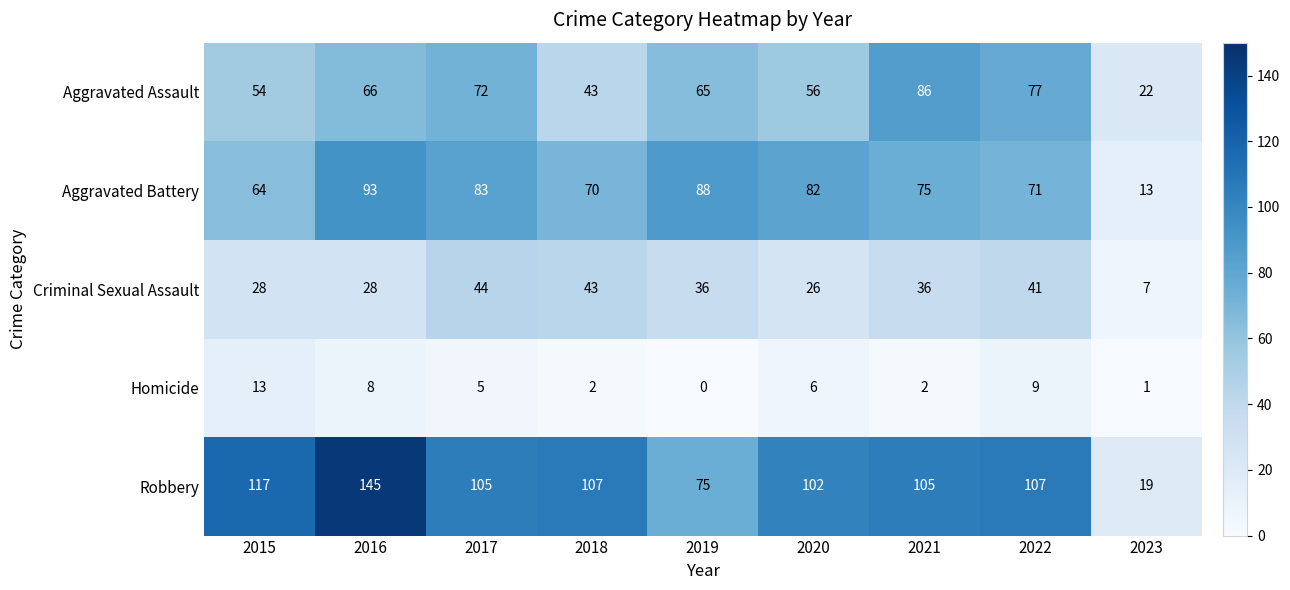

What is the difference between the Aggravated Assault values at 2020 and 2016?

10